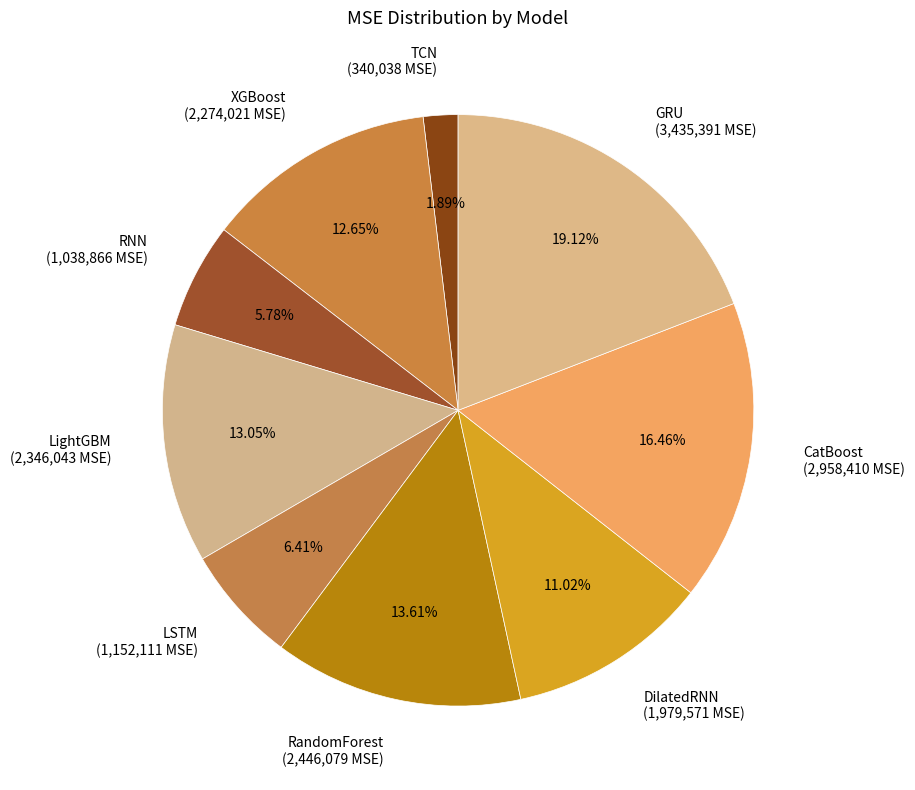

Between TCN and RNN, which is larger?

RNN